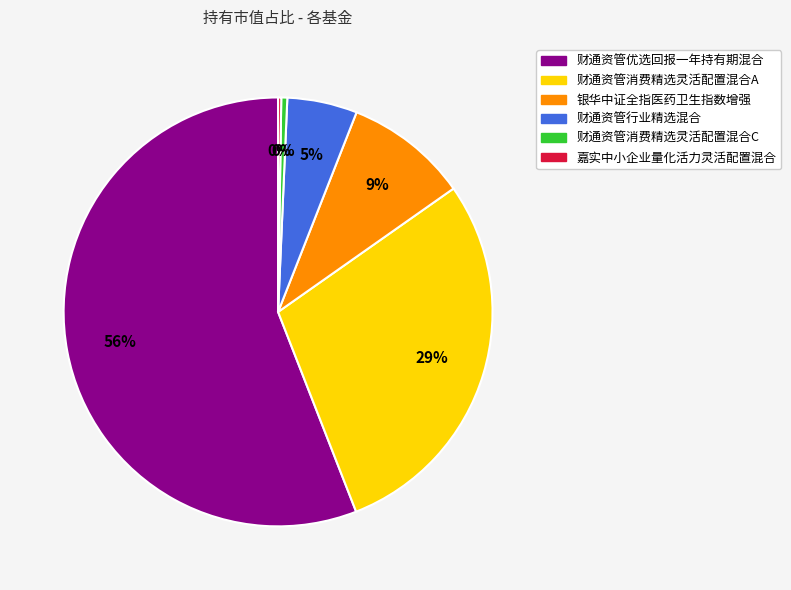

Does 财通资管消费精选灵活配置混合A represent more than half of the total?

No